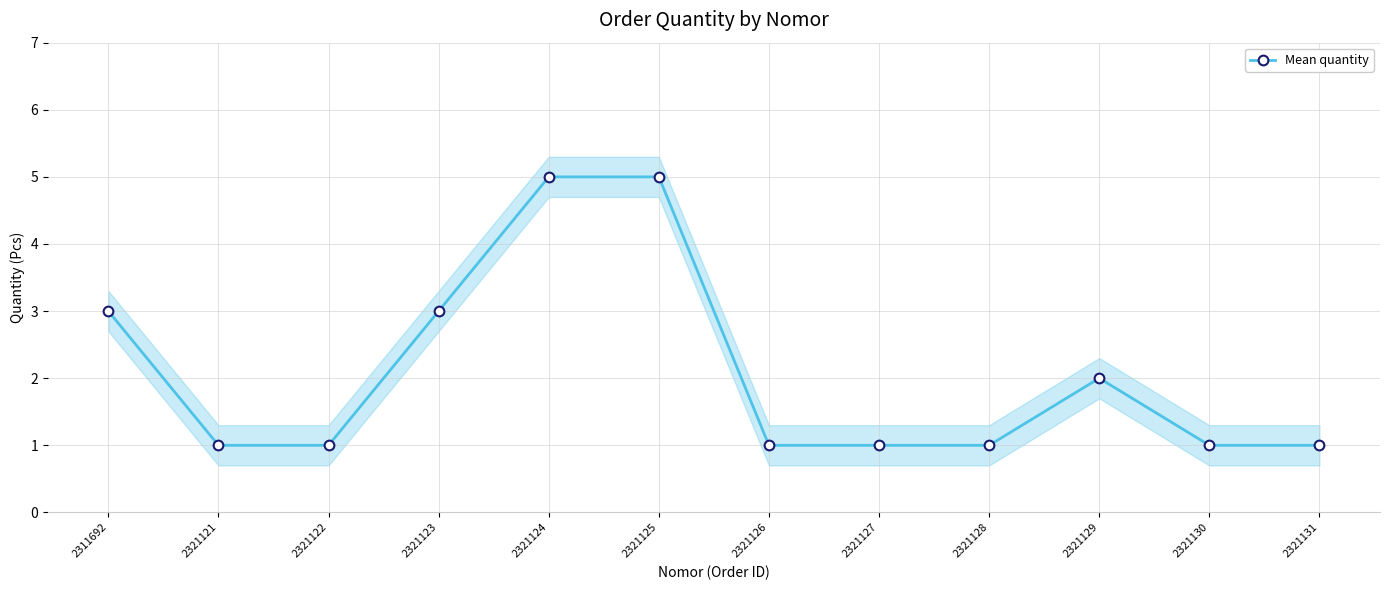

The chart shows a value of 5 at 2321124. True or false?

True